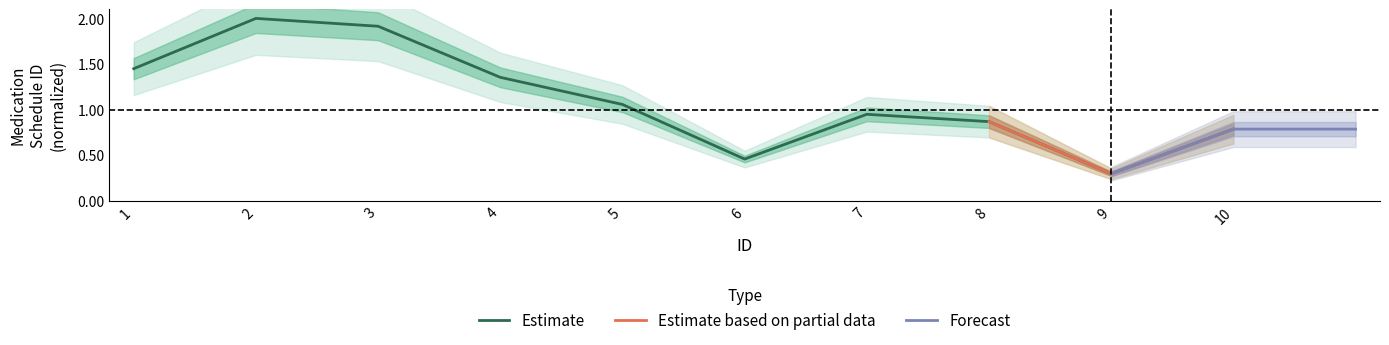

What is the sum of the values at 5 and 8?

1.9